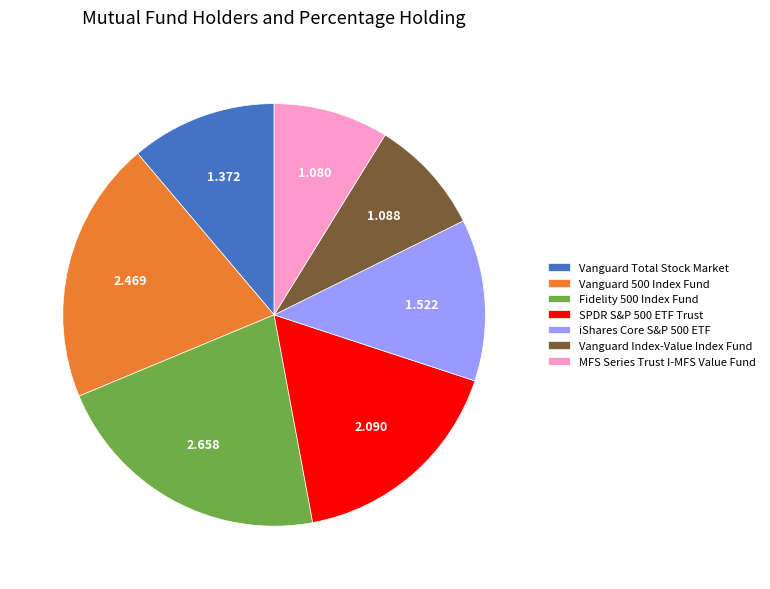

Combined, do MFS Series Trust I-MFS Value Fund and Vanguard Index-Value Index Fund account for over 50%?

No